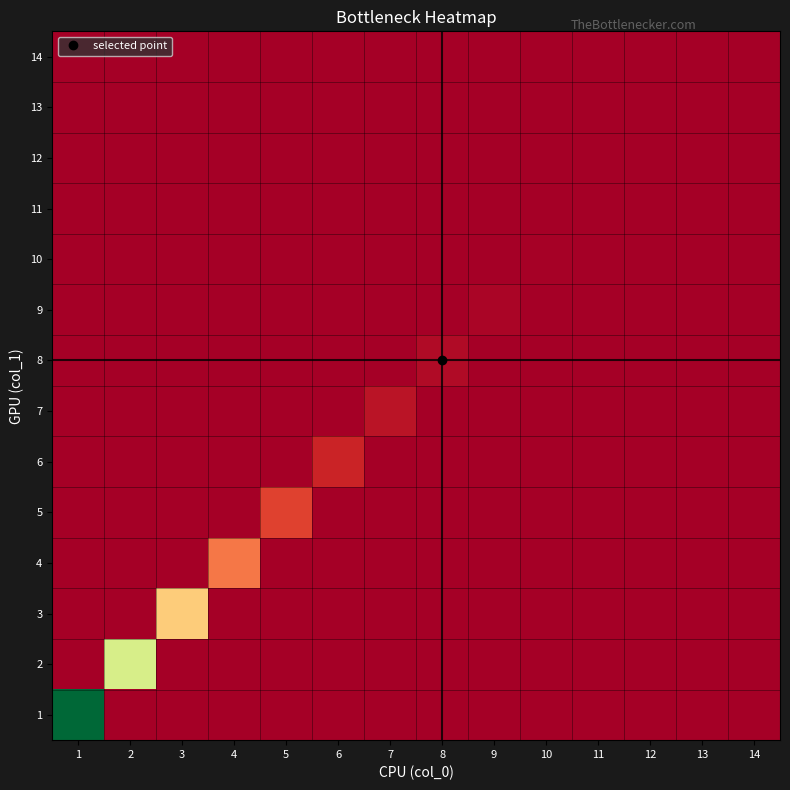

Which category has the lowest value across all series?

1